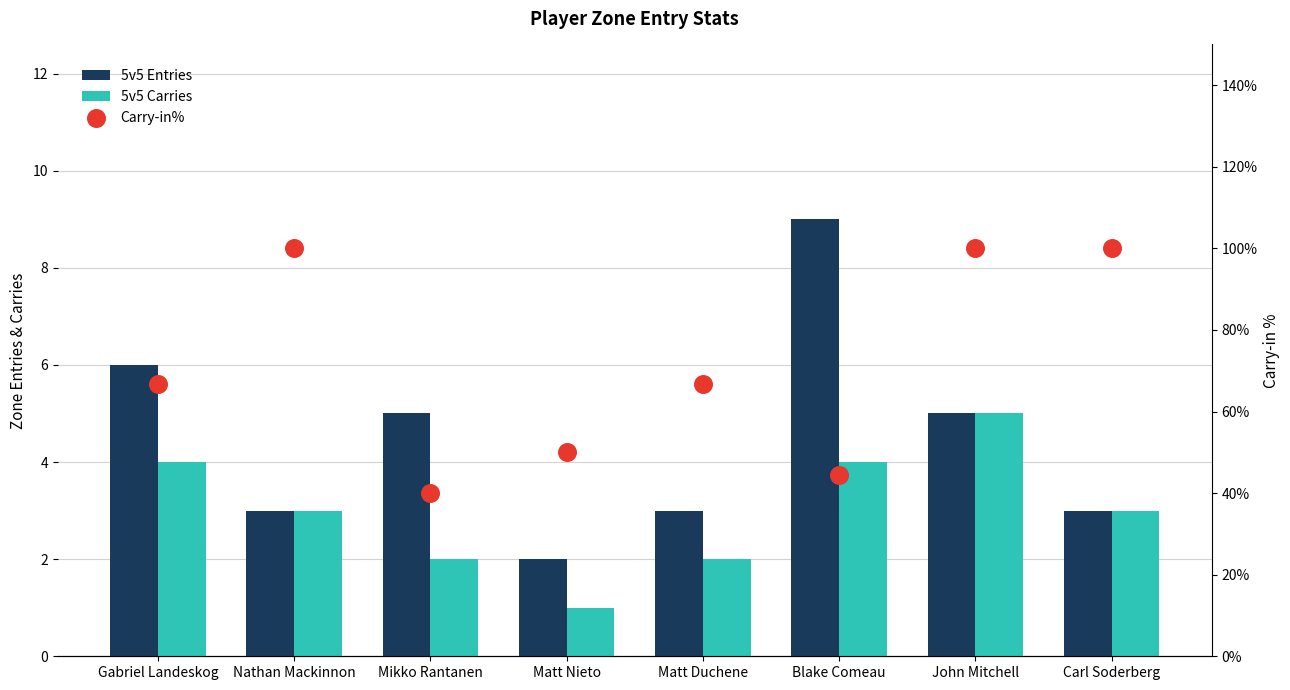

Which series has the largest total across all categories?

5v5 Entries